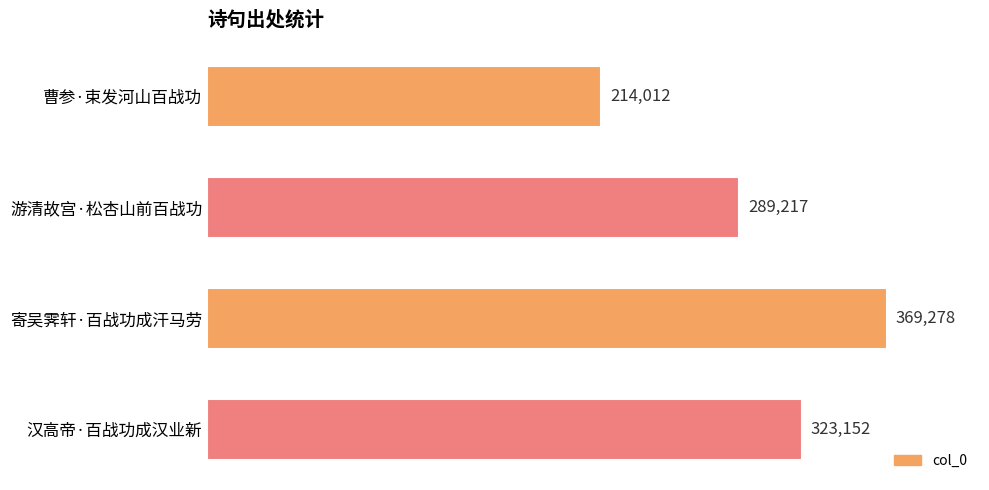

Are the bars horizontal?

Yes